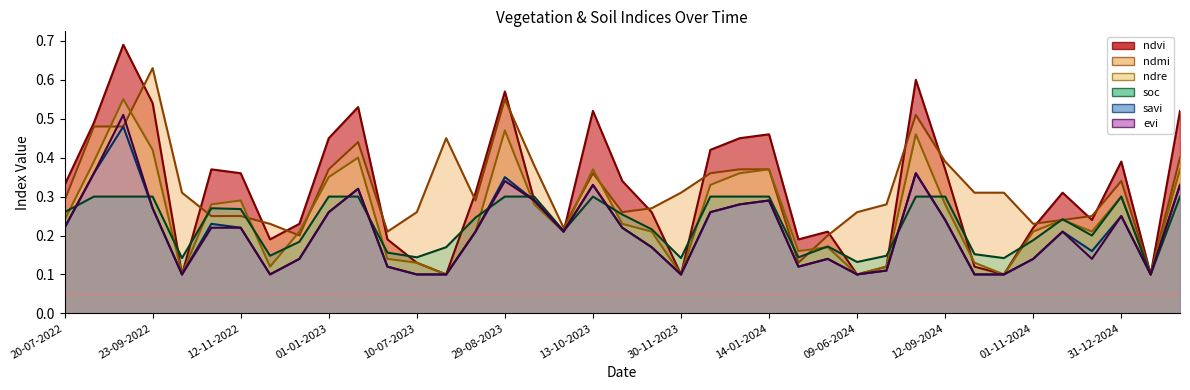

Is the value of evi at 27-11-2022 greater than the value of ndvi at 20-06-2023?

No